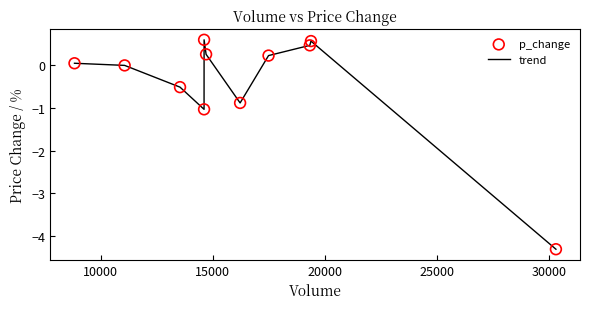

What is the smallest value displayed?

-4.3